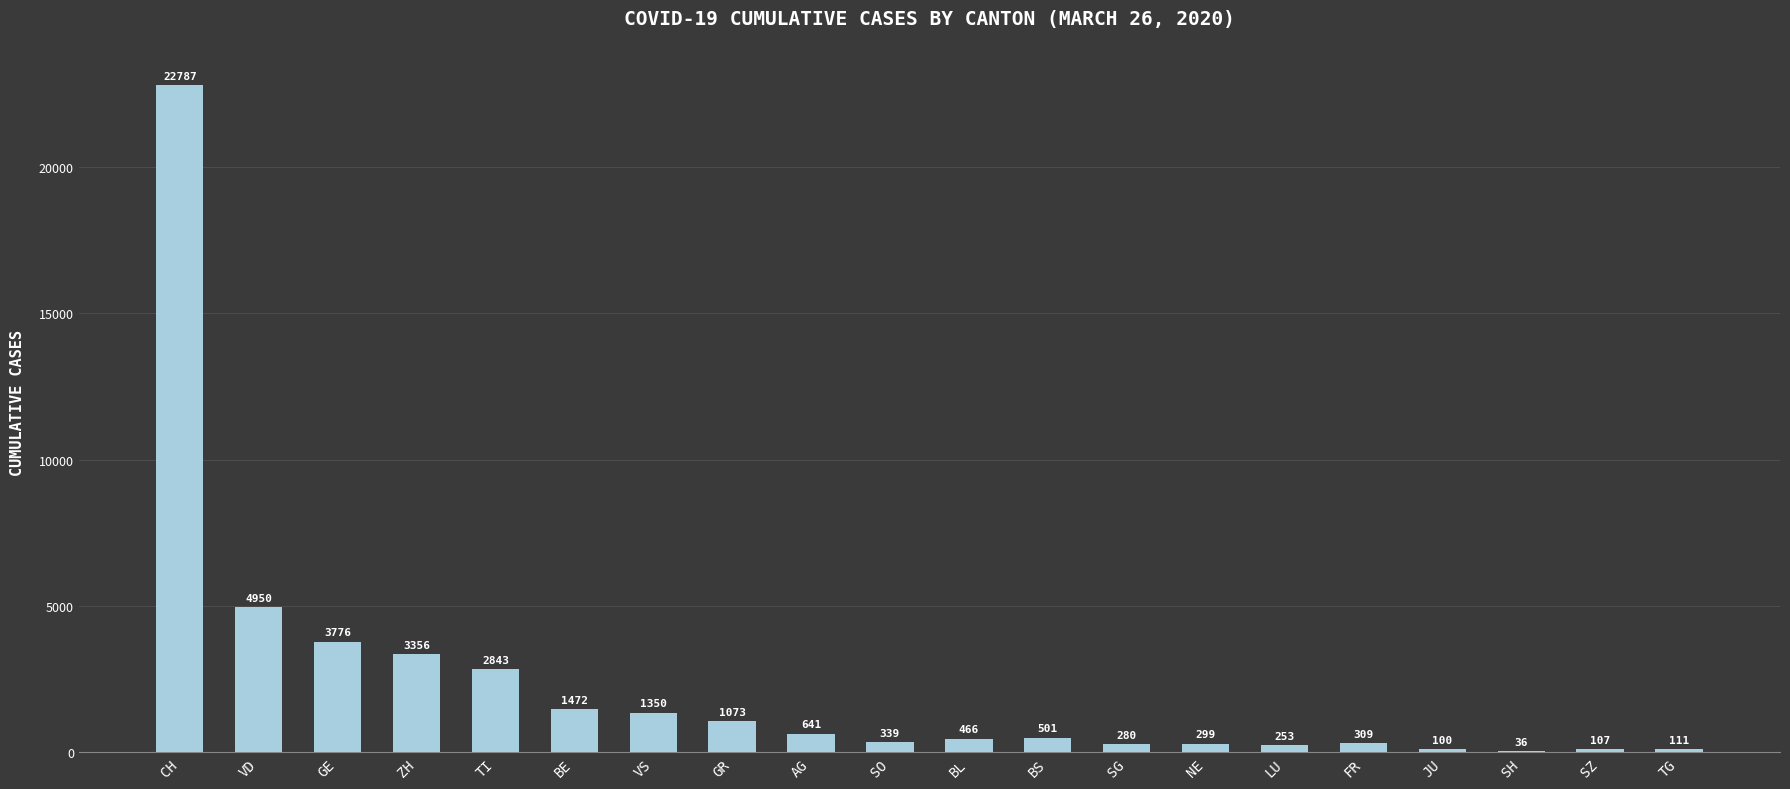

What is the approximate value at NE, to the nearest 50?

300